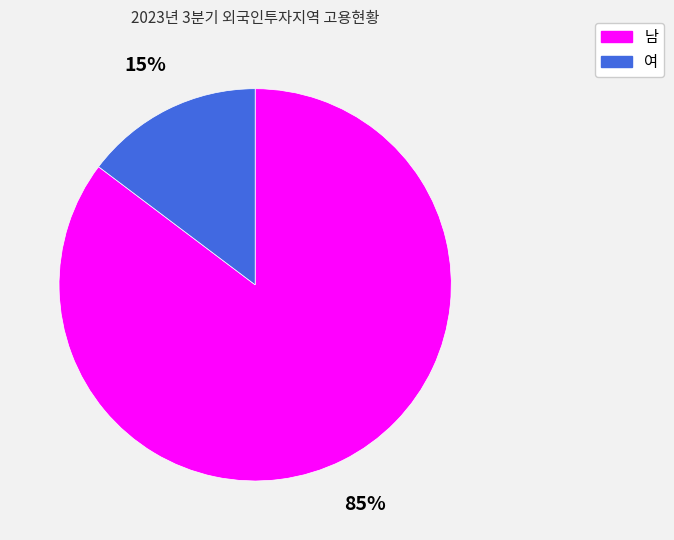

Is there a majority slice in this chart?

Yes